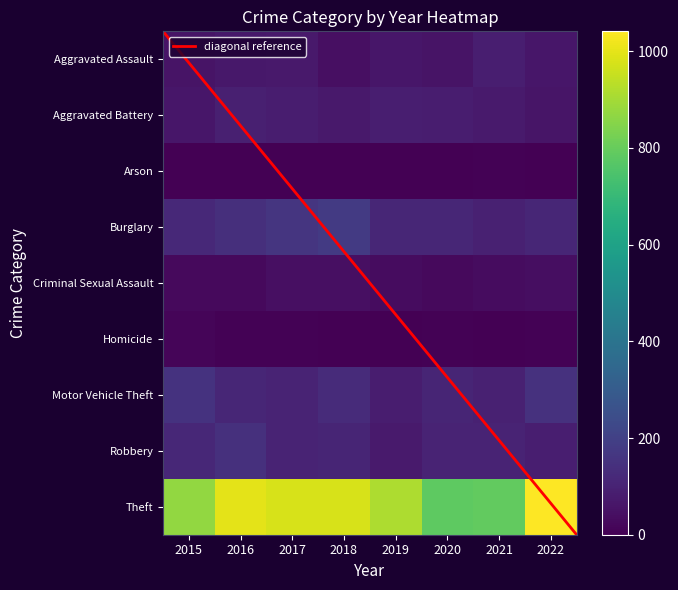

What is the average value of the Theft series?

920